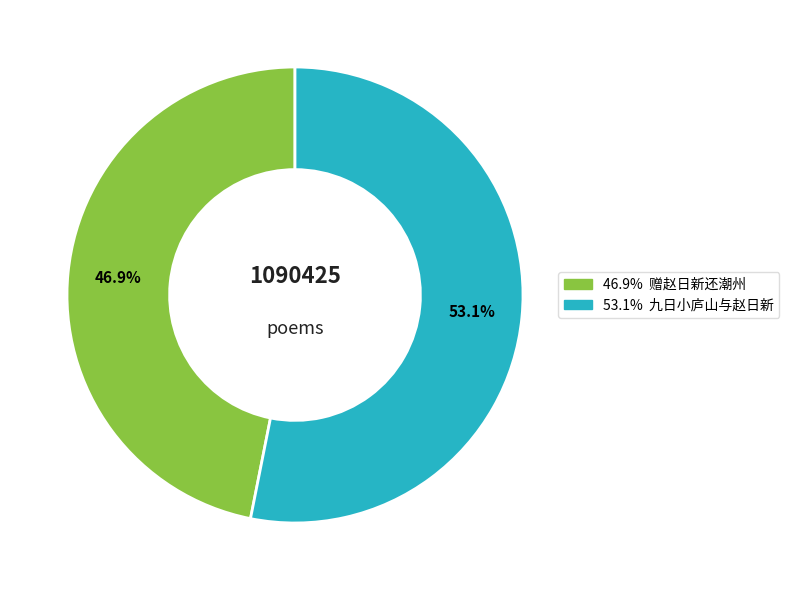

Count the number of slices in the pie.

2